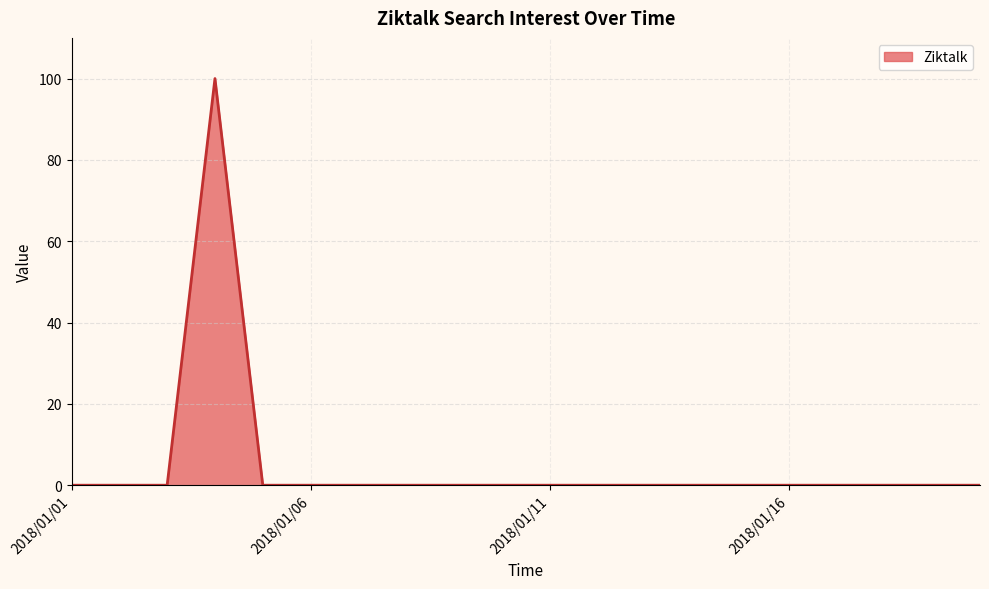

What is the average value?

5